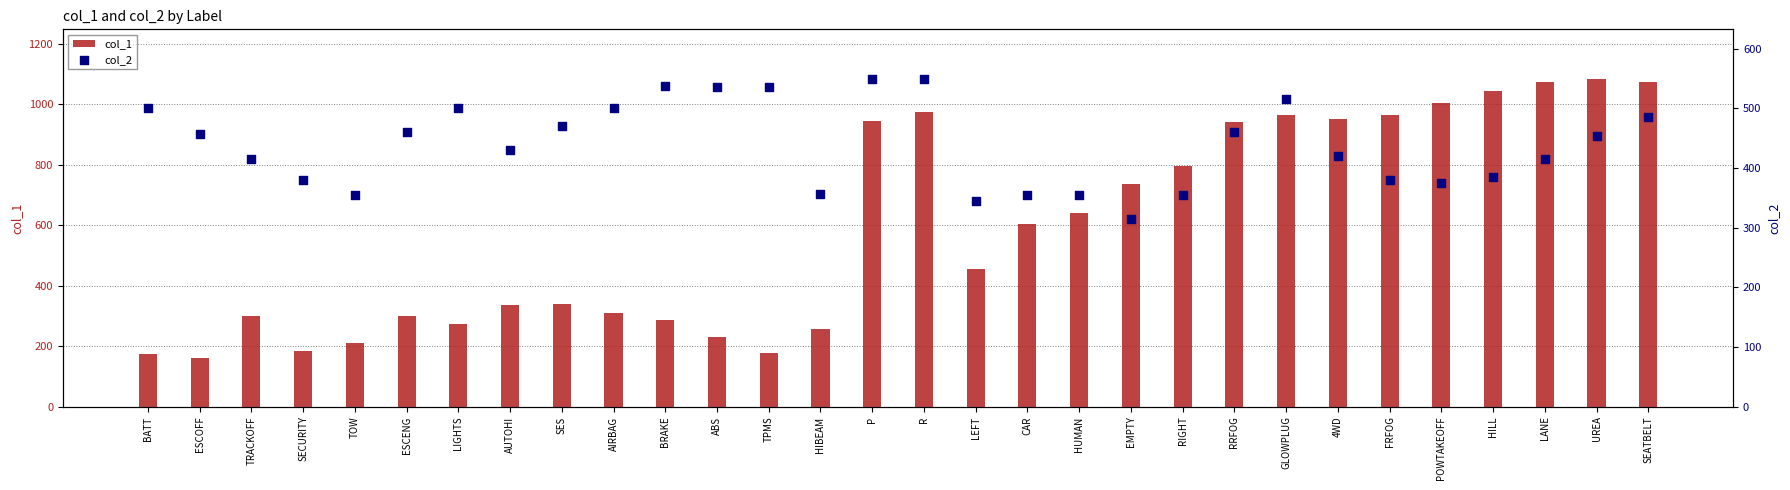

Which series reaches the minimum Y coordinate?

col_1